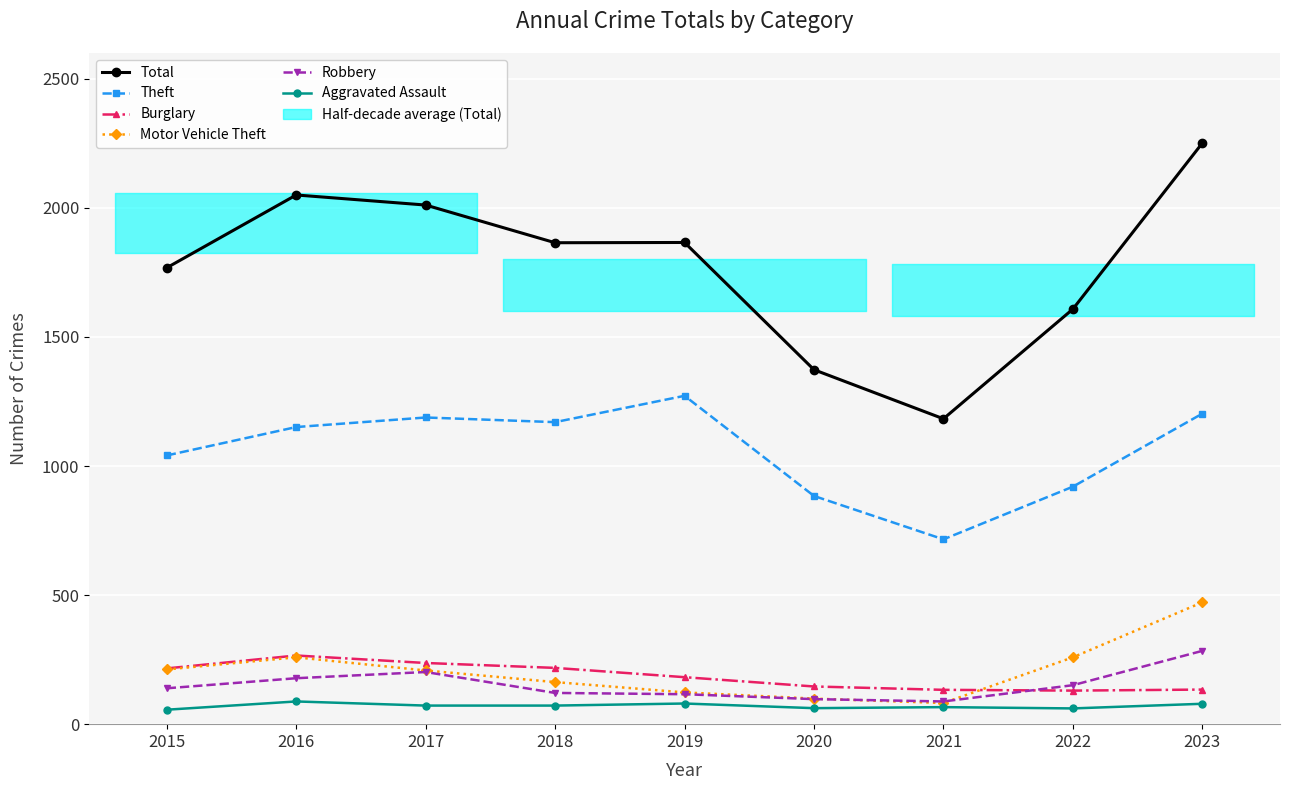

At which category does Motor Vehicle Theft reach its first local peak?

2016